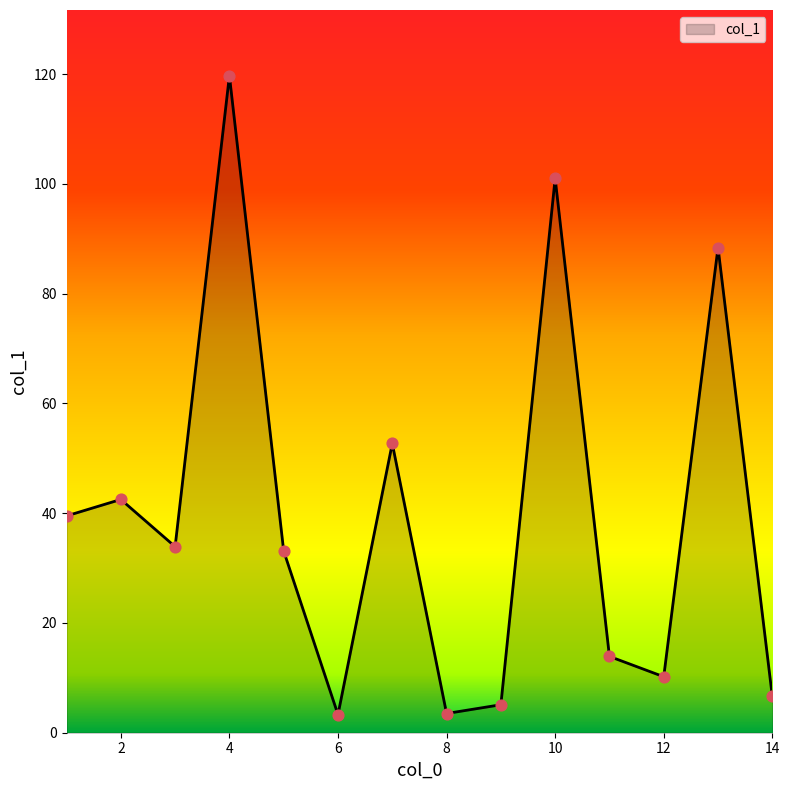

What is the minimum value shown in the chart?

3.3